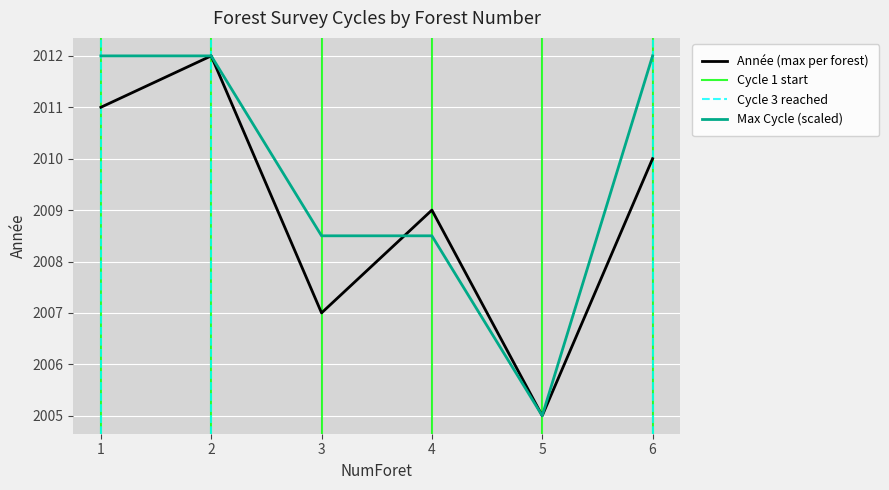

Is the value of Max Cycle (scaled) at 3 greater than the value of Année (max per forest) at 4?

No